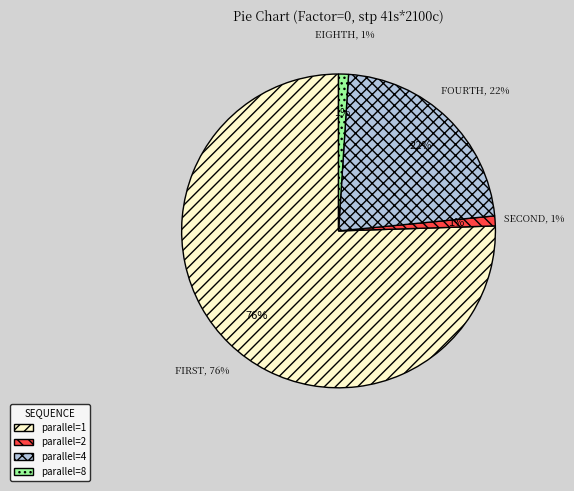

True or false: 8 accounts for 14% of the total.

False